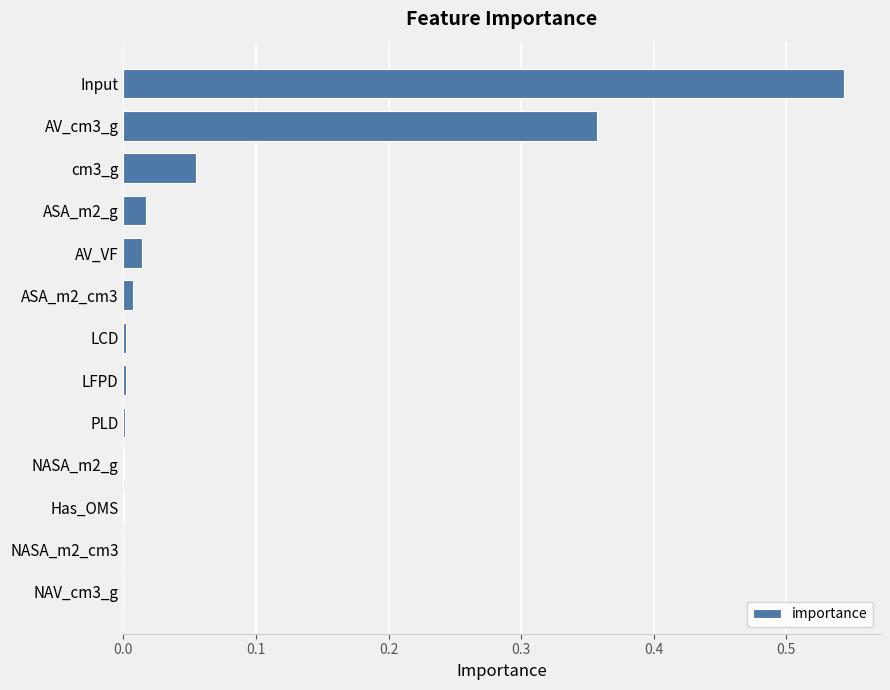

At which category does the chart reach its peak across all series?

Input